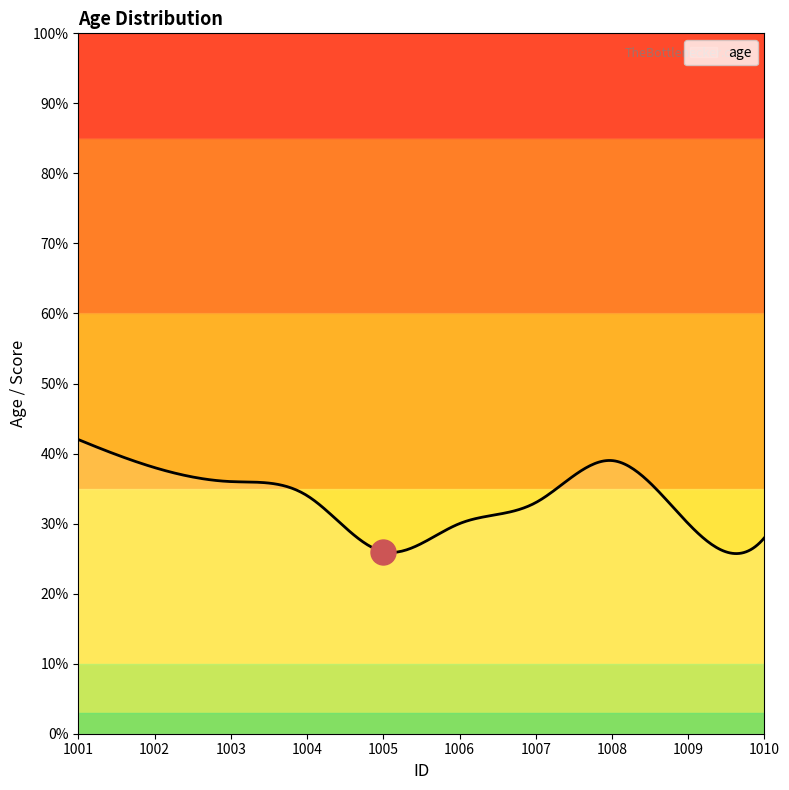

Is it true that the value at 1005 is 42?

False